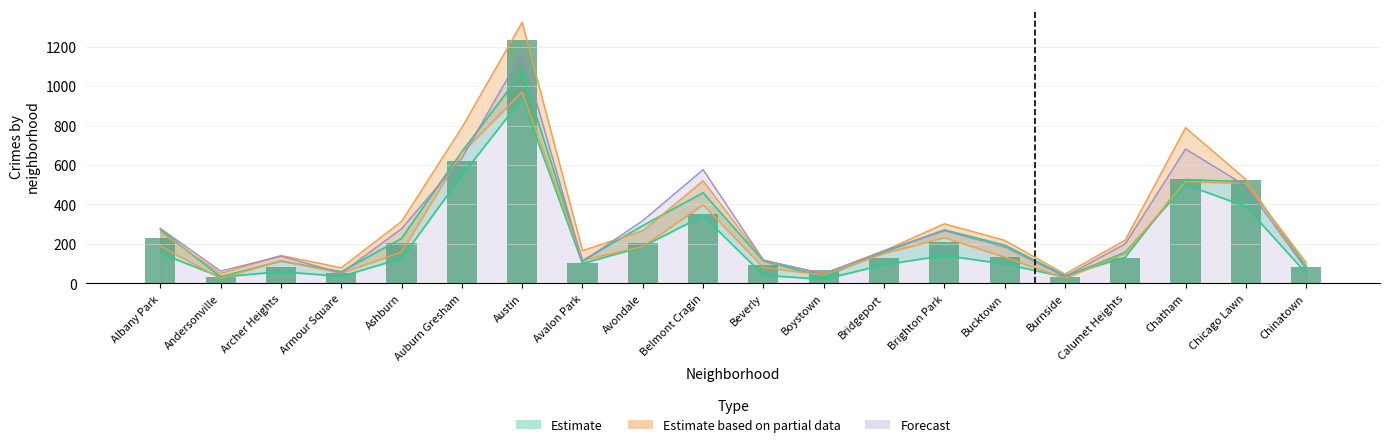

Approximately how many times larger is the value at Chatham compared to Beverly?

5.8